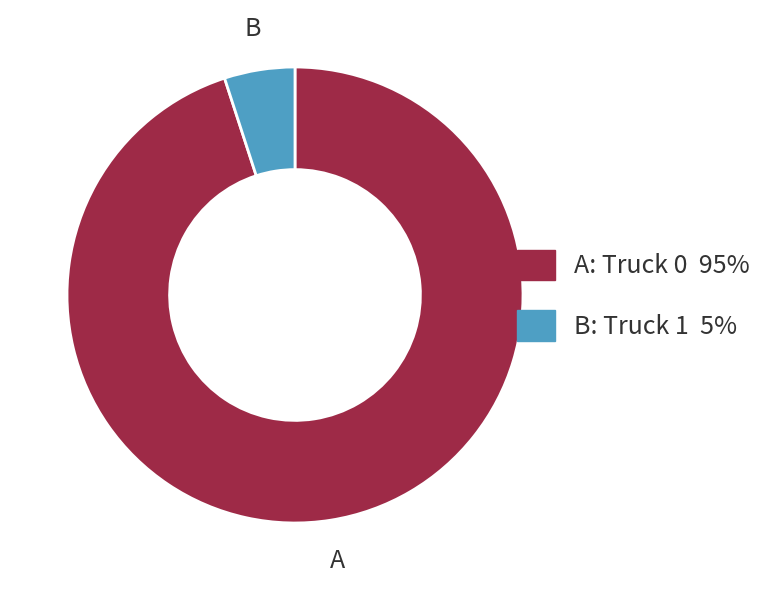

Is there any slice that represents more than half of the pie?

Yes